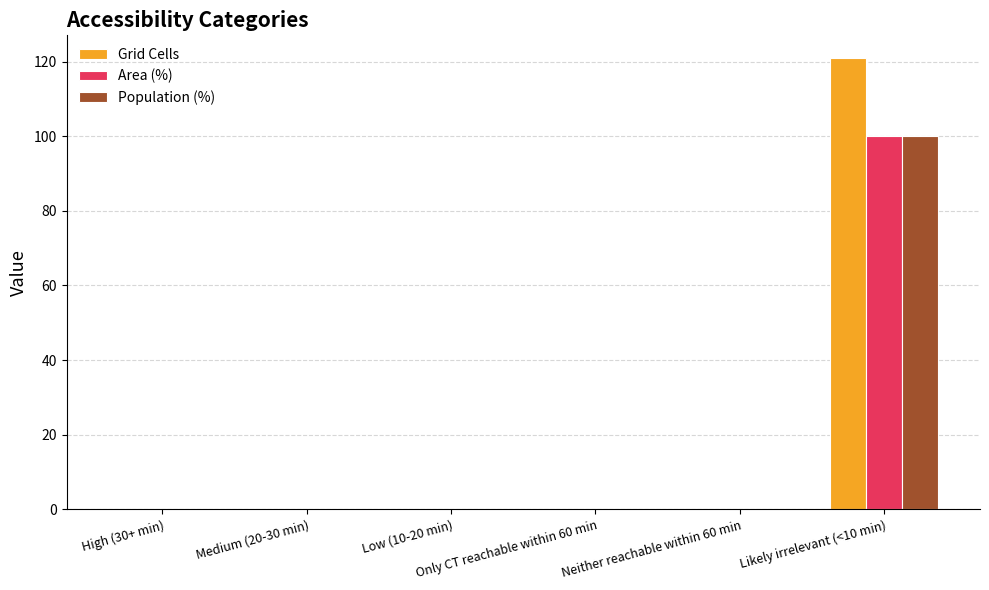

Reading right to left, extract all data points from this chart.

Grid Cells: Likely irrelevant (<10 min)=121	Neither reachable within 60 min=0	Only CT reachable within 60 min=0	Low (10-20 min)=0	Medium (20-30 min)=0	High (30+ min)=0
Area (%): Likely irrelevant (<10 min)=100	Neither reachable within 60 min=0	Only CT reachable within 60 min=0	Low (10-20 min)=0	Medium (20-30 min)=0	High (30+ min)=0
Population (%): Likely irrelevant (<10 min)=100	Neither reachable within 60 min=0	Only CT reachable within 60 min=0	Low (10-20 min)=0	Medium (20-30 min)=0	High (30+ min)=0